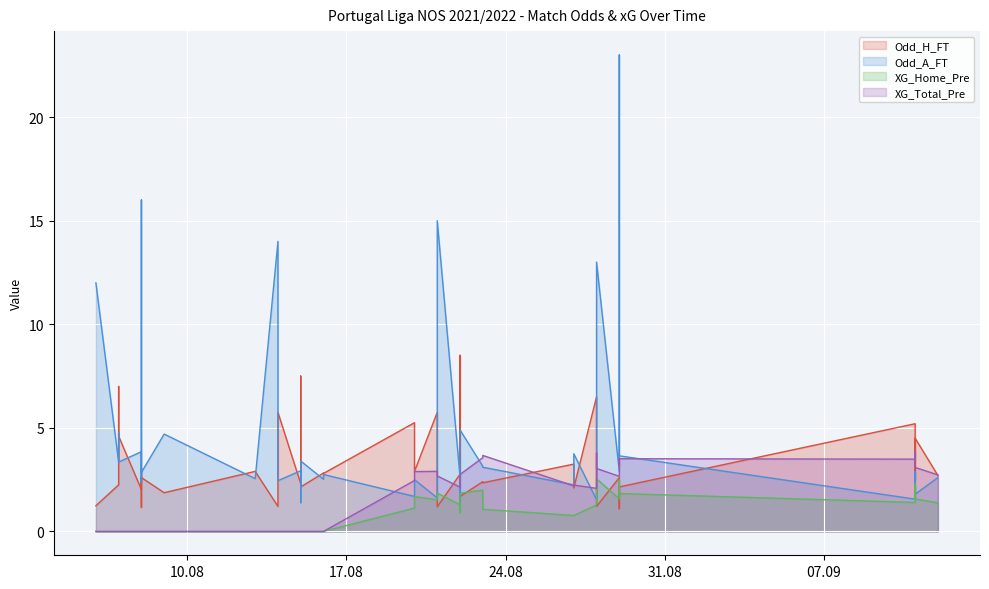

At which label is Odd_H_FT closest to 4?

2021-09-11